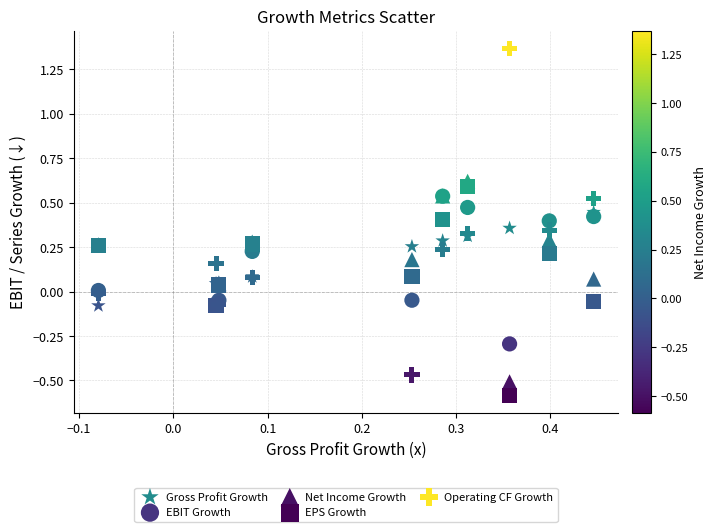

What are all the series names shown in the legend?

Gross Profit Growth, EBIT Growth, Net Income Growth, EPS Growth, Operating CF Growth